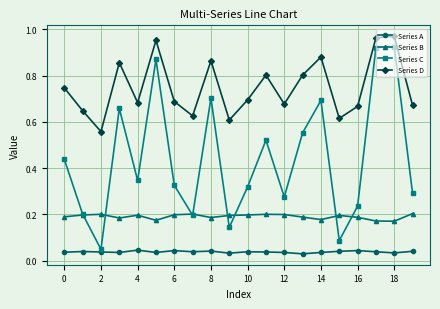

How many interior local peaks does the Series C series have?

6